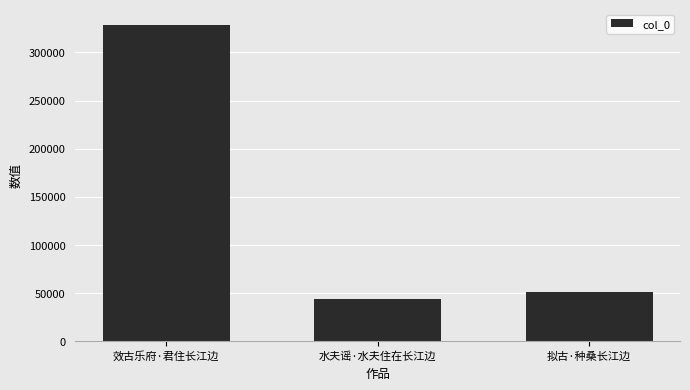

Between 效古乐府·君住长江边 and 拟古·种桑长江边, which is larger?

效古乐府·君住长江边